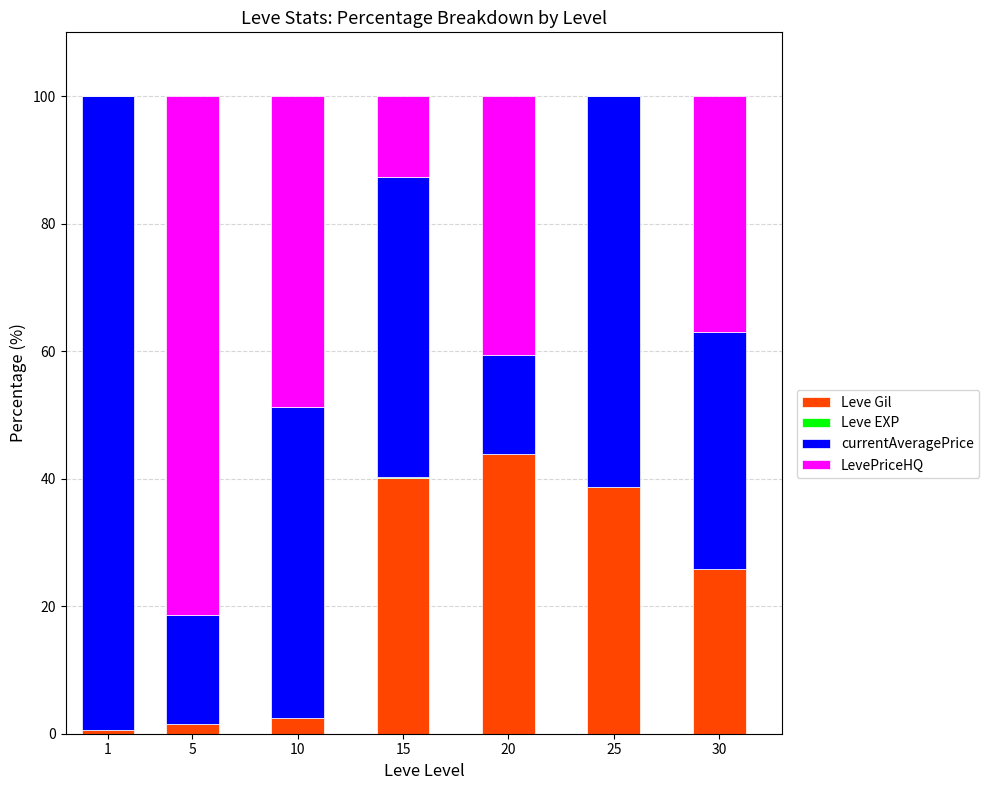

At which label does Leve Gil reach its peak?

20